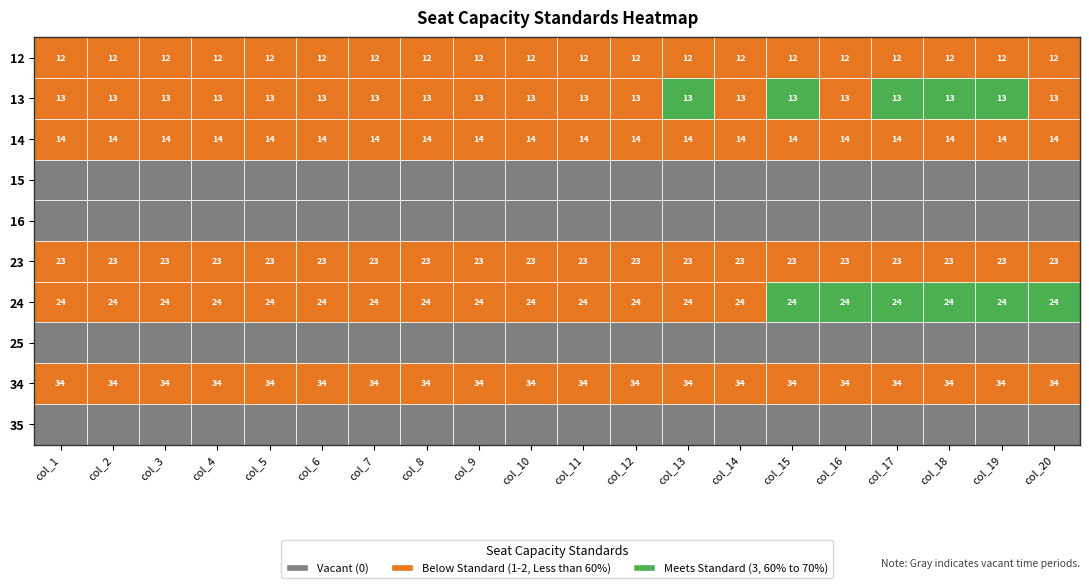

Reading left to right, transcribe all the data shown in this chart.

12: 1	1	1	1	1	1	1	1	1	1	1	1	1	1	1	1	1	1	1	1
13: 2	2	2	2	2	2	2	2	2	2	2	2	3	2	3	2	3	3	3	2
14: 1	1	1	1	1	1	1	1	1	1	1	1	1	1	1	1	1	1	1	1
15: 0	0	0	0	0	0	0	0	0	0	0	0	0	0	0	0	0	0	0	0
16: 0	0	0	0	0	0	0	0	0	0	0	0	0	0	0	0	0	0	0	0
23: 1	1	1	1	1	1	1	1	1	1	1	1	1	1	1	1	1	1	1	1
24: 2	2	2	2	2	2	2	2	2	2	2	2	2	2	3	3	3	3	3	3
25: 0	0	0	0	0	0	0	0	0	0	0	0	0	0	0	0	0	0	0	0
34: 1	1	1	1	1	1	1	1	1	1	1	1	1	1	1	1	1	1	1	1
35: 0	0	0	0	0	0	0	0	0	0	0	0	0	0	0	0	0	0	0	0